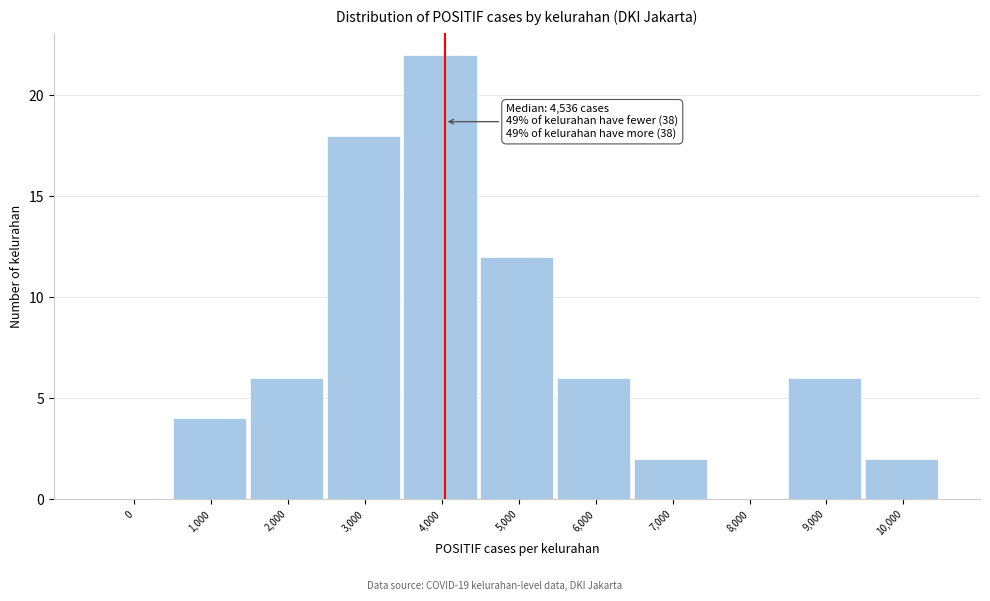

Where is the data nearest to the value 11?

5,000